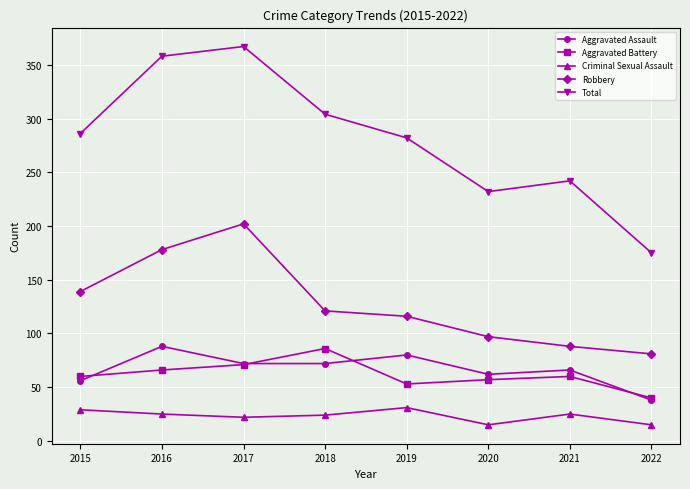

What is the average value of the Criminal Sexual Assault series?

23